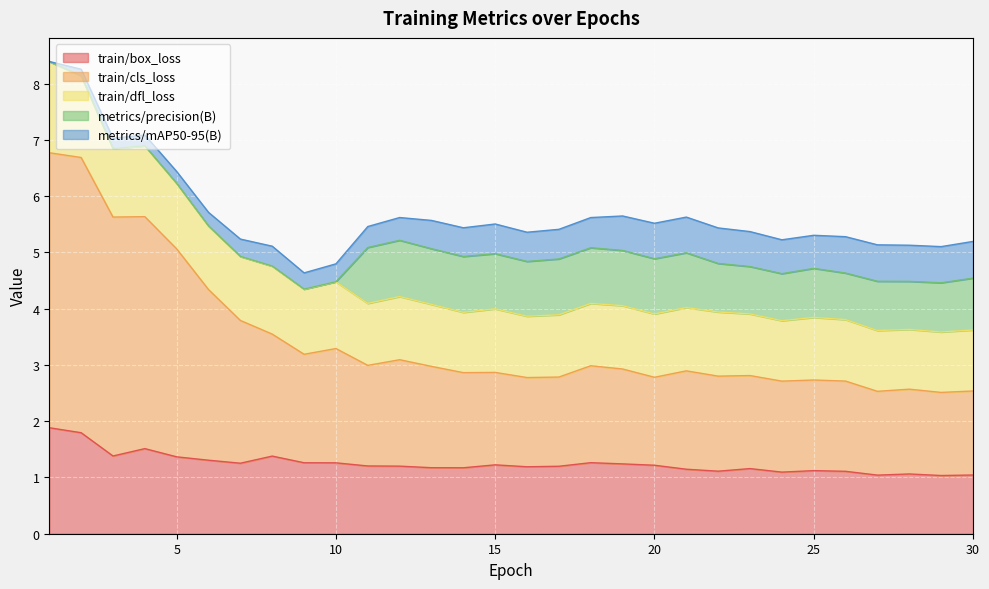

Does the chart display data point markers on the line(s)?

No